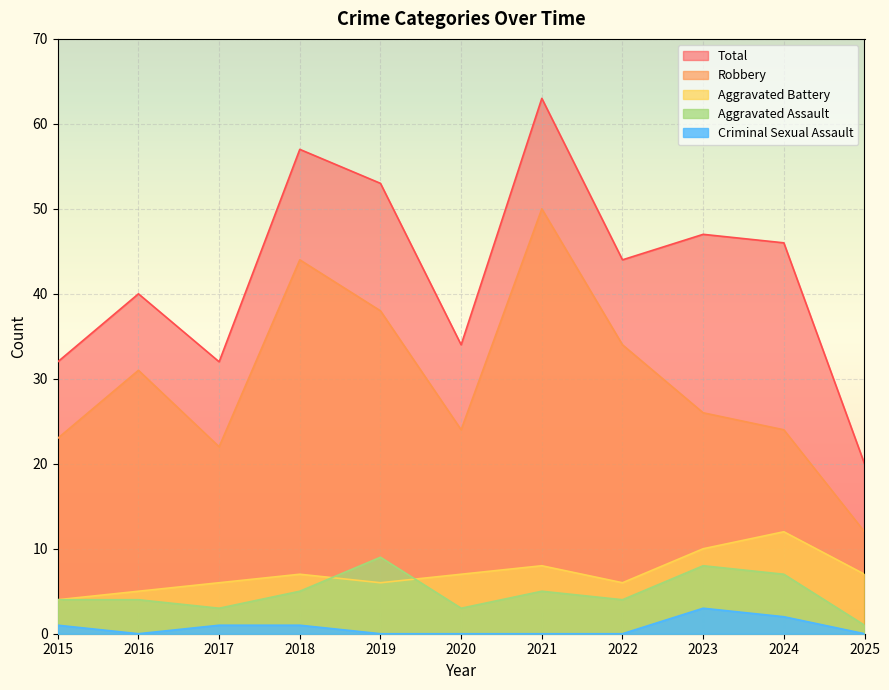

Reading left to right, what are all the values shown in this chart?

Aggravated Assault: 2015=4	2016=4	2017=3	2018=5	2019=9	2020=3	2021=5	2022=4	2023=8	2024=7	2025=1
Aggravated Battery: 2015=4	2016=5	2017=6	2018=7	2019=6	2020=7	2021=8	2022=6	2023=10	2024=12	2025=7
Criminal Sexual Assault: 2015=1	2016=0	2017=1	2018=1	2019=0	2020=0	2021=0	2022=0	2023=3	2024=2	2025=0
Robbery: 2015=23	2016=31	2017=22	2018=44	2019=38	2020=24	2021=50	2022=34	2023=26	2024=24	2025=12
Total: 2015=32	2016=40	2017=32	2018=57	2019=53	2020=34	2021=63	2022=44	2023=47	2024=46	2025=20